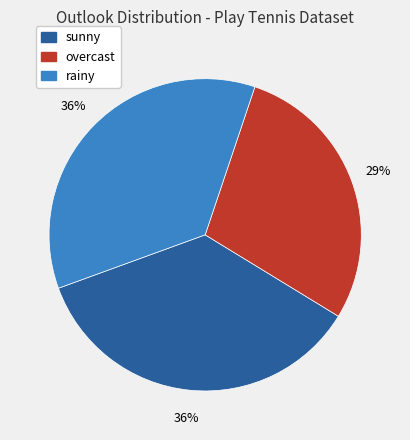

Which category has the smallest portion of the pie?

overcast